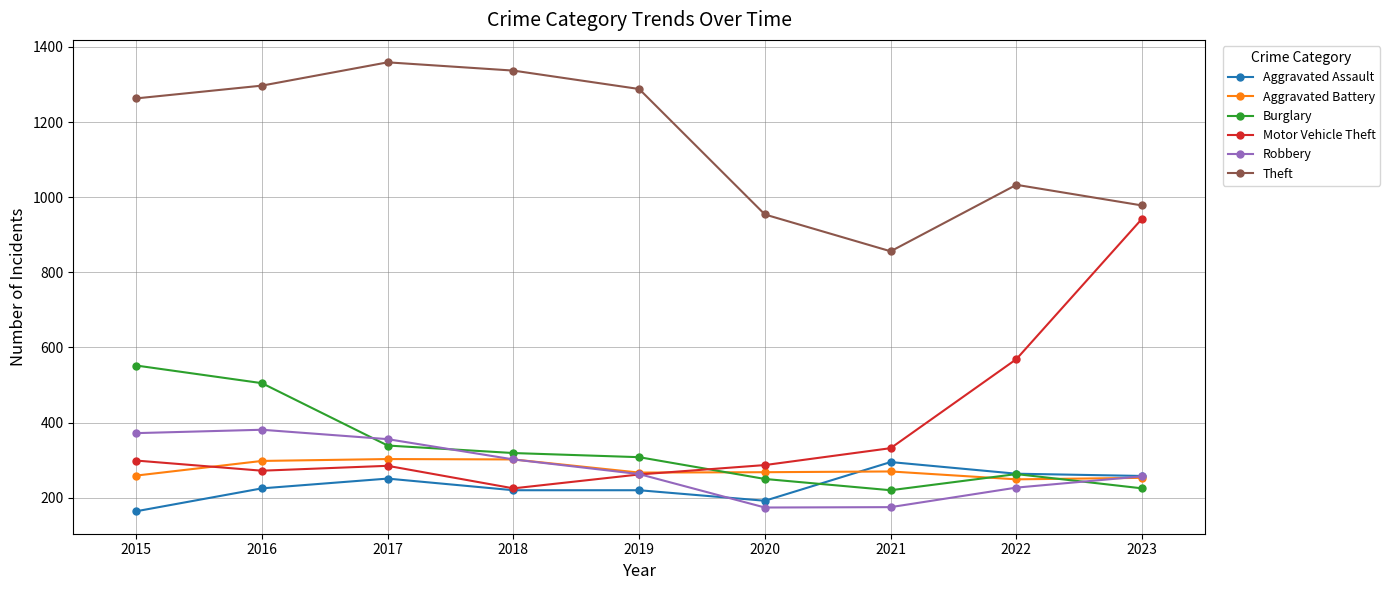

What is the approximate value of Burglary at 2021?

220